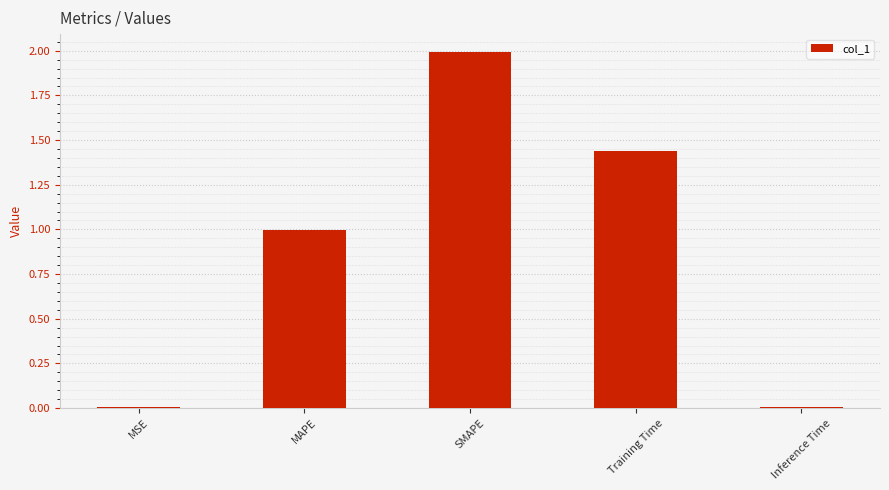

How many categories are shown in the chart?

5